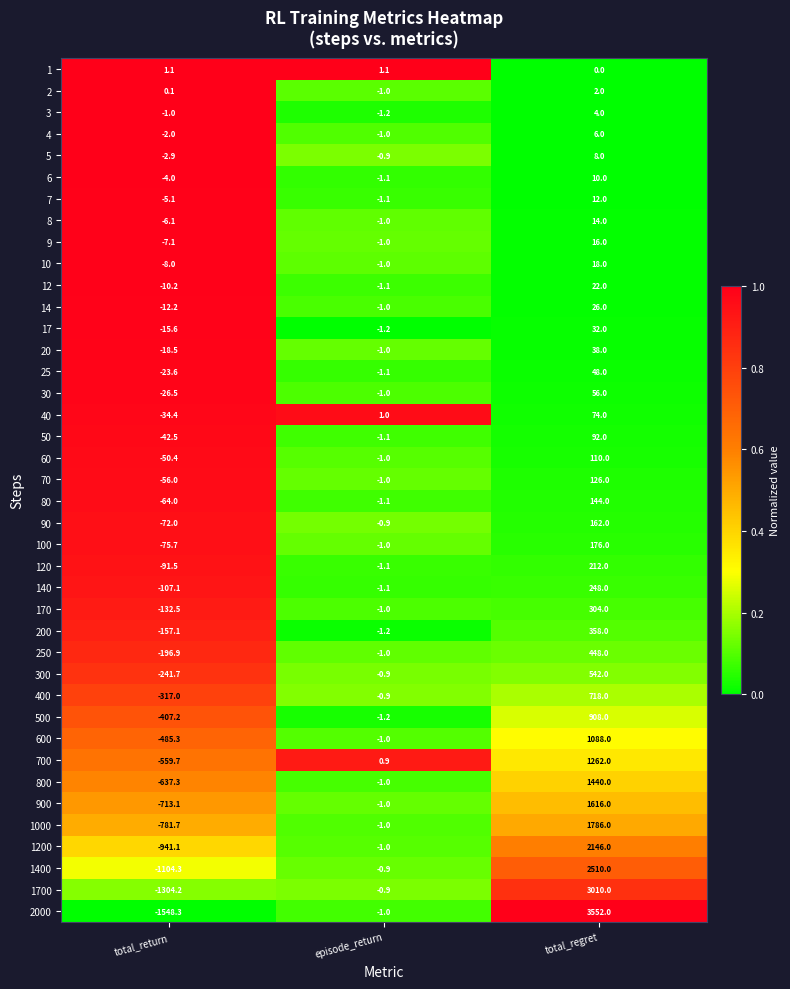

At which category is the sum across all series the highest?

total_regret